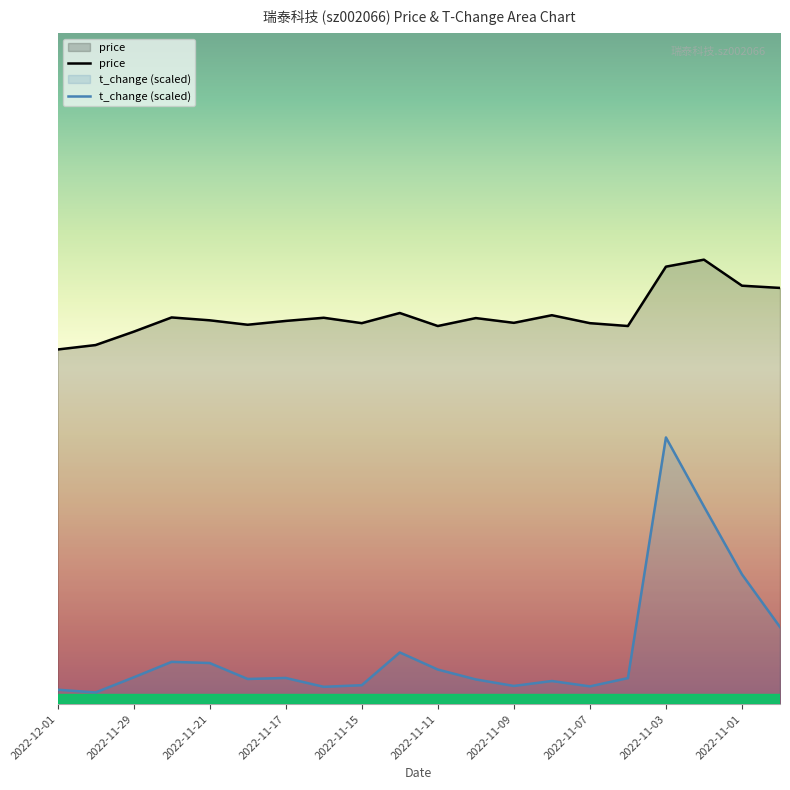

In t_change (scaled), how many points are lower than both neighbors (excluding endpoints)?

5